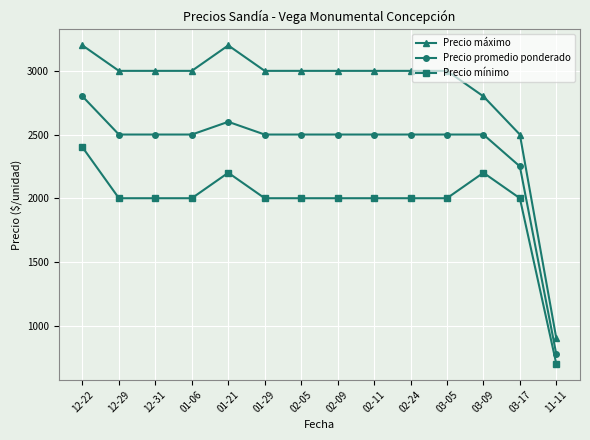

Where does the Precio mínimo series first go above 2000?

12-22